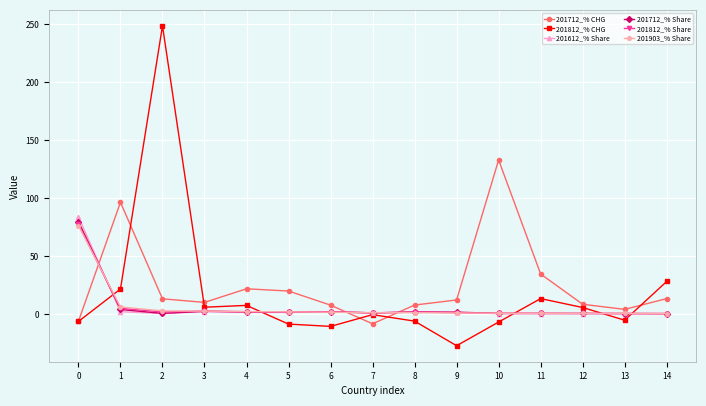

At which category does 201812_% CHG reach its first local peak?

2